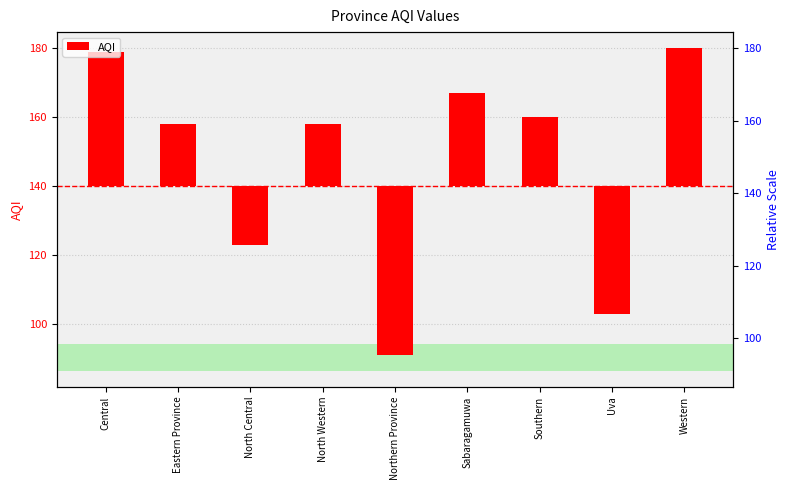

How many data points does each series have?

9